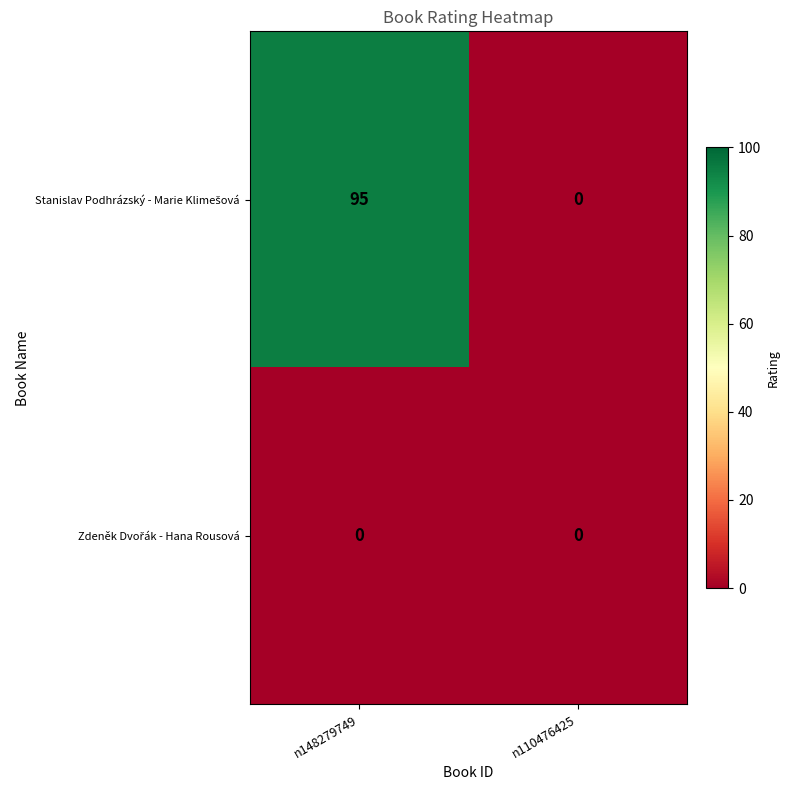

At which category is the sum across all series the highest?

n148279749